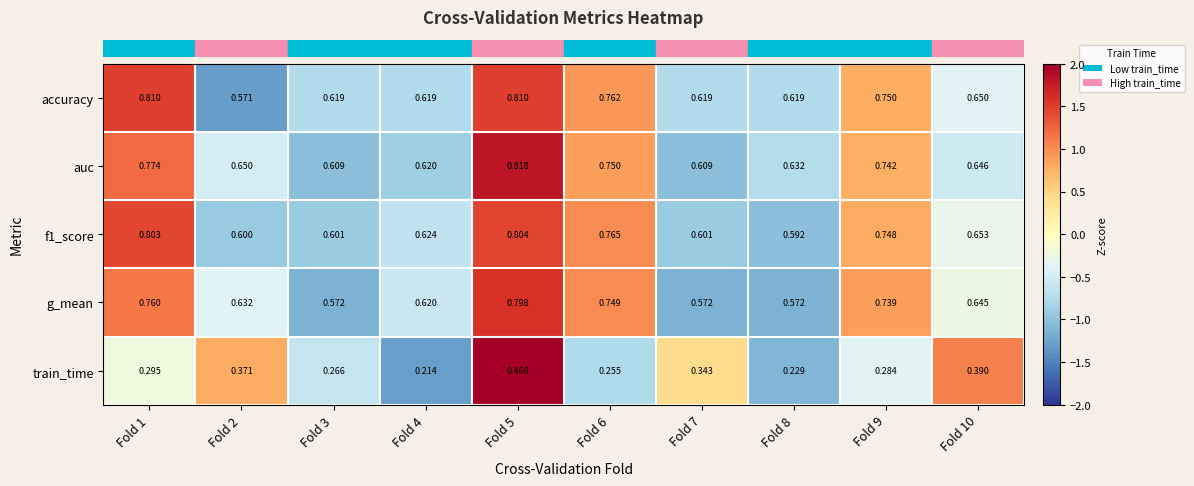

Which series has the widest spread of values?

train_time